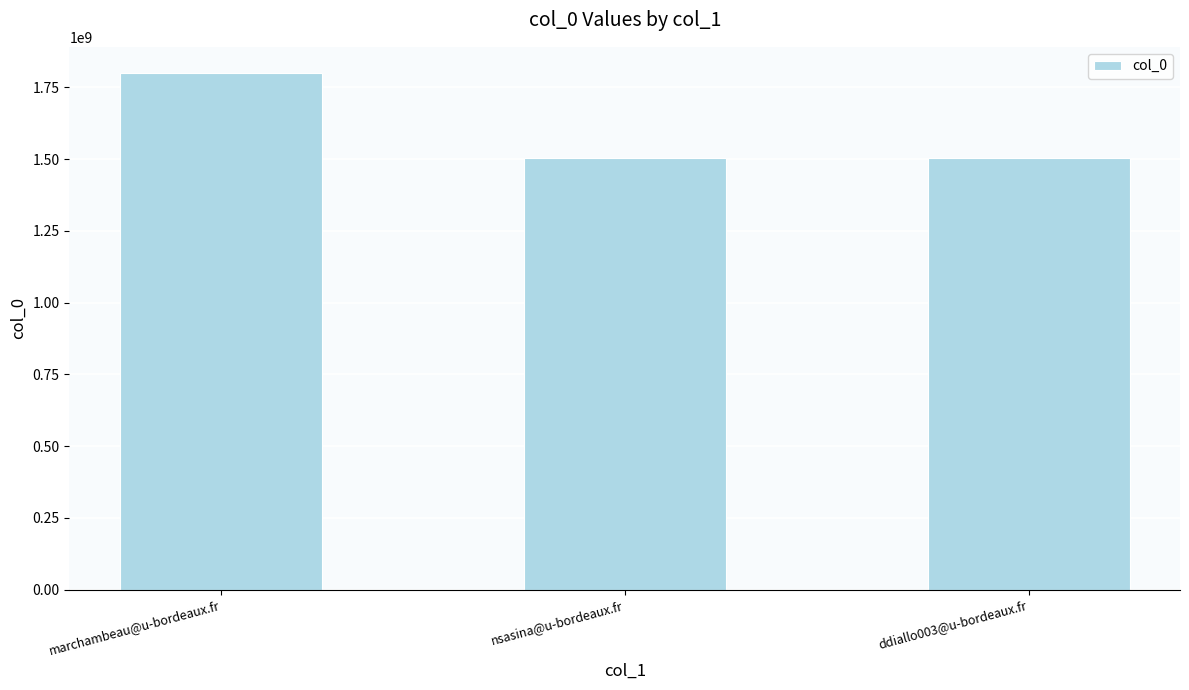

Are the bars horizontal?

No